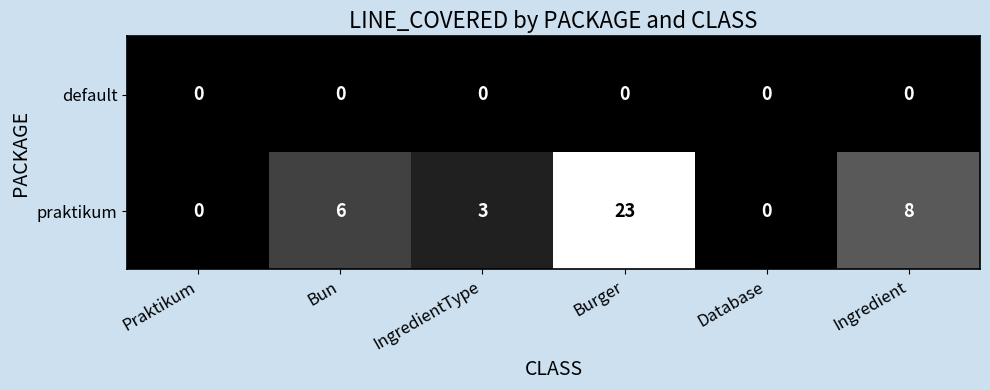

What is the difference between the maximum and minimum values in the praktikum series?

23